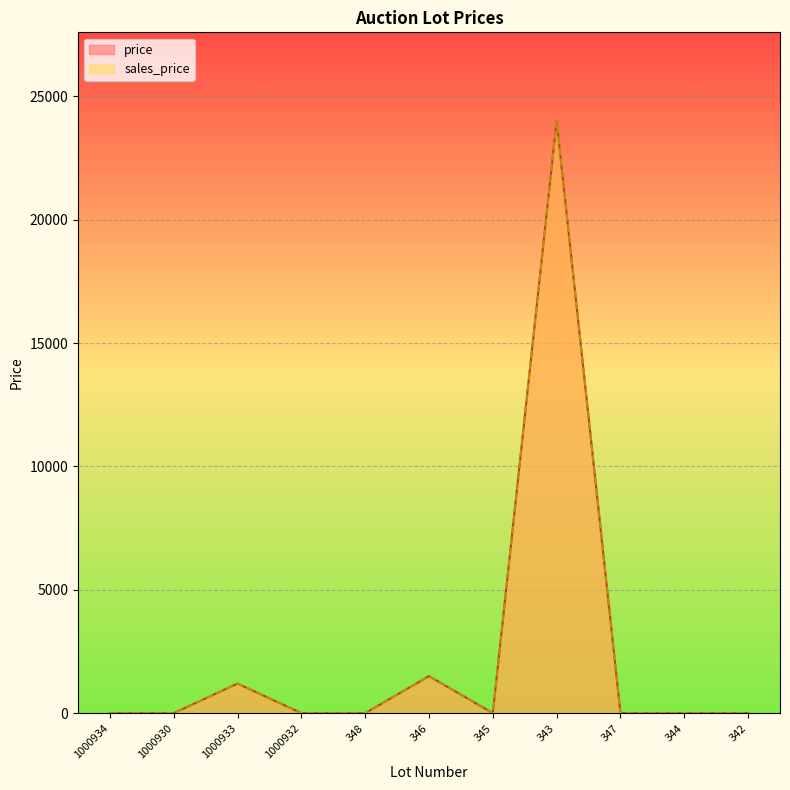

What is the difference between the maximum and minimum values in the price series?

24000